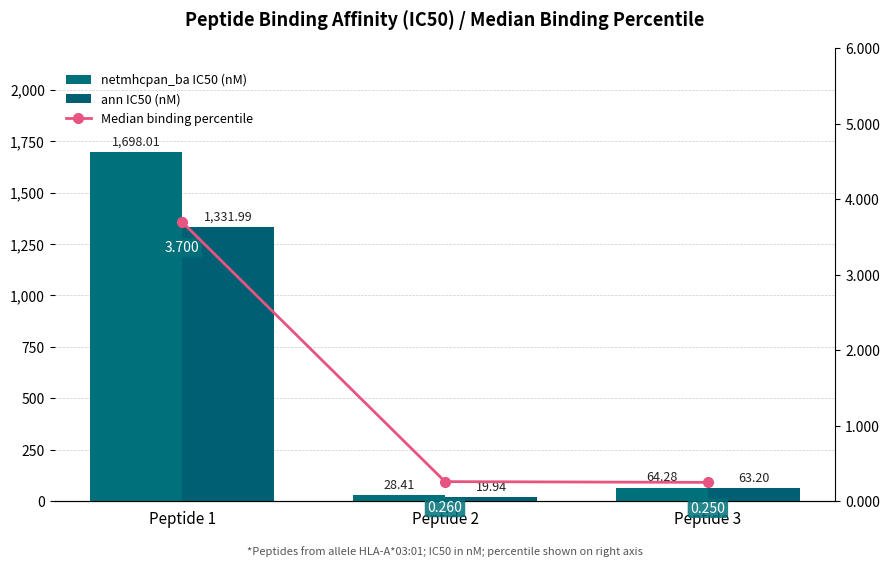

What are all the series names shown in the legend?

netmhcpan_ba IC50 (nM), ann IC50 (nM), Median binding percentile